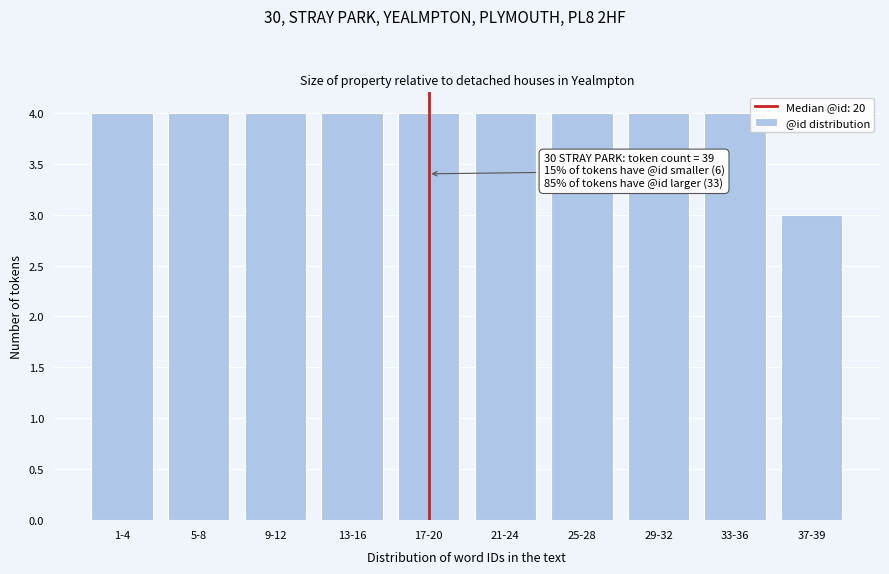

Reading left to right, extract all data points from this chart.

1-4=4	5-8=4	9-12=4	13-16=4	17-20=4	21-24=4	25-28=4	29-32=4	33-36=4	37-39=3